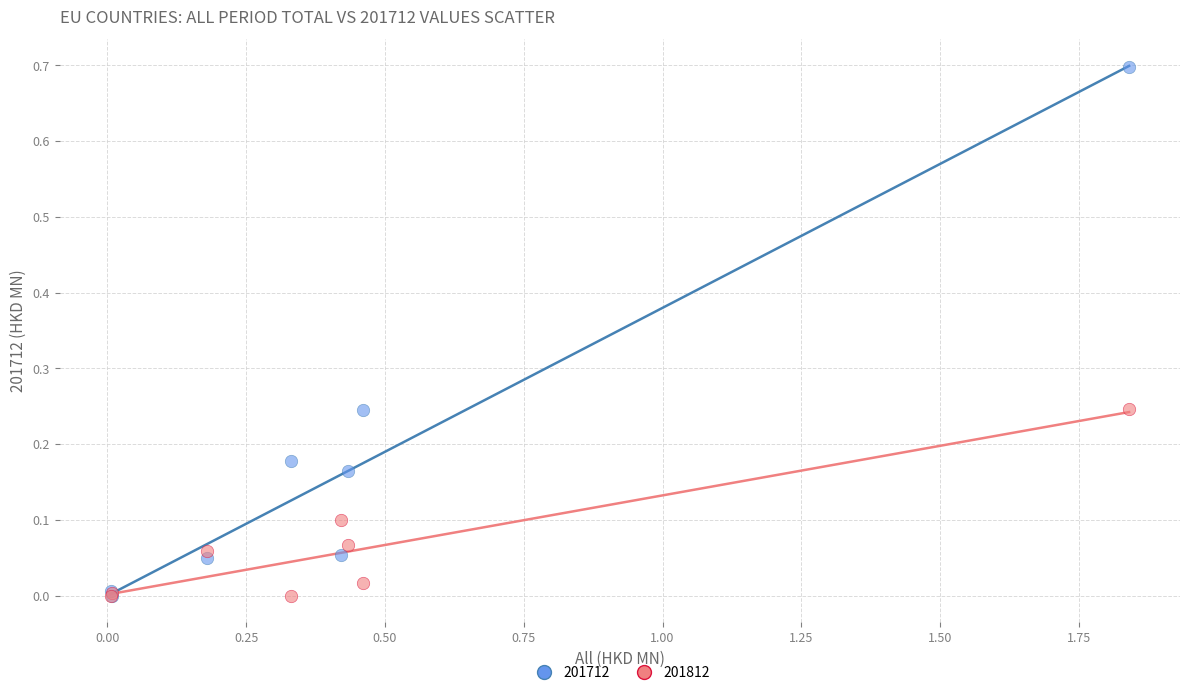

Which series has the widest spread of Y values?

201712